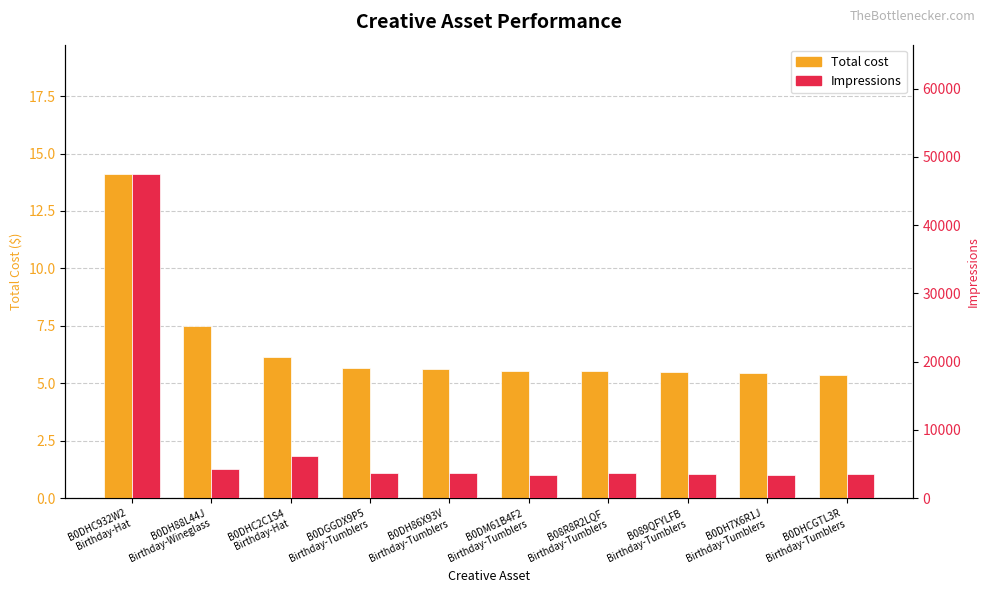

Reading left to right, what are all the values shown in this chart?

Total cost: B0DHC932W2
Birthday-Hat=14.1	B0DH88L44J
Birthday-Wineglass=7.5	B0DHC2C1S4
Birthday-Hat=6.1	B0DGGDX9P5
Birthday-Tumblers=5.7	B0DH86X93V
Birthday-Tumblers=5.6	B0DM61B4F2
Birthday-Tumblers=5.5	B08R8R2LQF
Birthday-Tumblers=5.5	B089QFYLFB
Birthday-Tumblers=5.5	B0DH7X6R1J
Birthday-Tumblers=5.5	B0DHCGTL3R
Birthday-Tumblers=5.4
Impressions: B0DHC932W2
Birthday-Hat=47467.0	B0DH88L44J
Birthday-Wineglass=4191.0	B0DHC2C1S4
Birthday-Hat=6103.0	B0DGGDX9P5
Birthday-Tumblers=3716.0	B0DH86X93V
Birthday-Tumblers=3702.0	B0DM61B4F2
Birthday-Tumblers=3382.0	B08R8R2LQF
Birthday-Tumblers=3678.0	B089QFYLFB
Birthday-Tumblers=3565.0	B0DH7X6R1J
Birthday-Tumblers=3323.0	B0DHCGTL3R
Birthday-Tumblers=3524.0